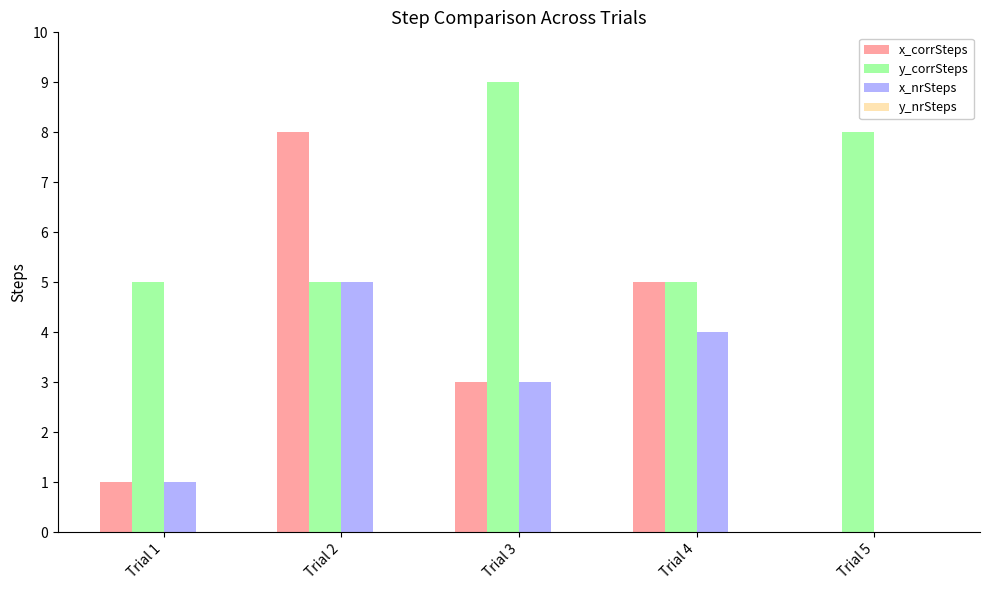

At which label is y_corrSteps closest to 7?

Trial 5